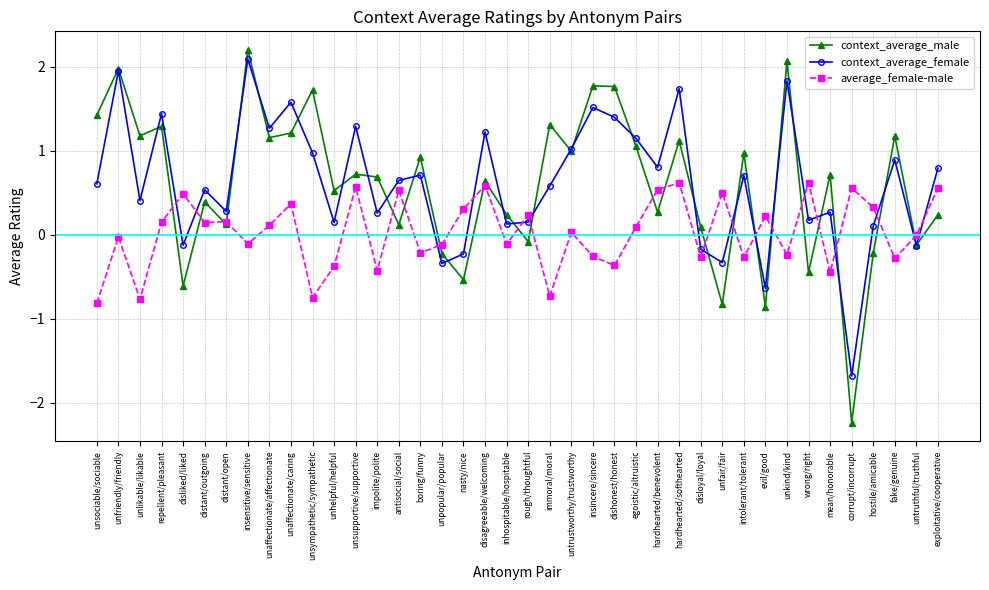

What is the spread (max minus min) of values at unaffectionate/caring?

1.2